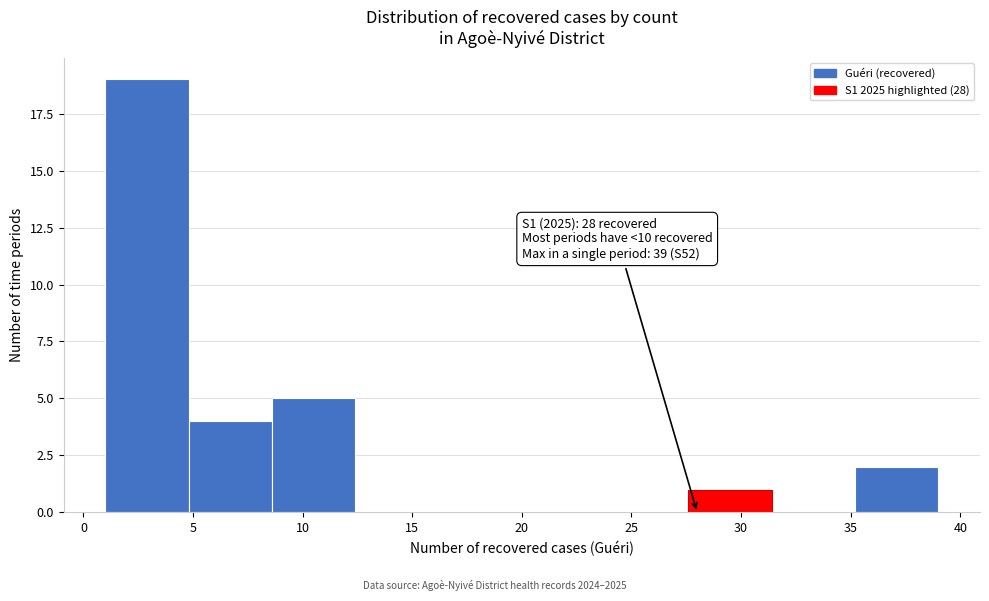

Which range on the x-axis has the tallest bar?

1.0 to 4.8